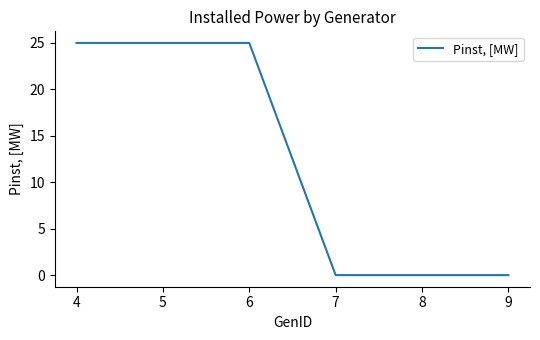

Which has a higher value, 7 or 4?

4